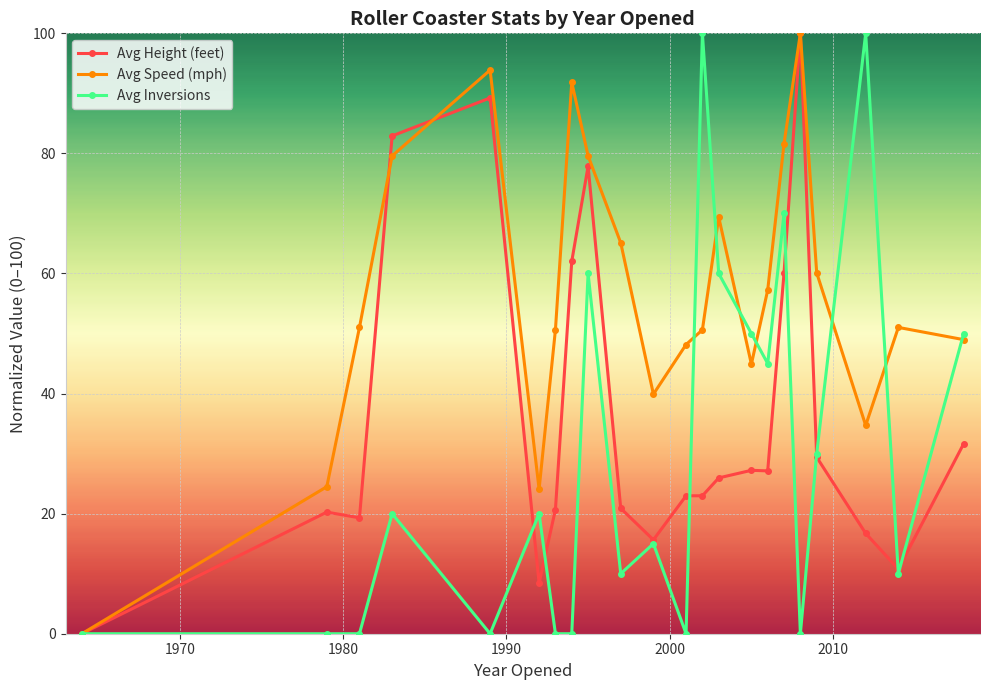

How many interior local valleys does the Avg Speed (mph) series have?

4